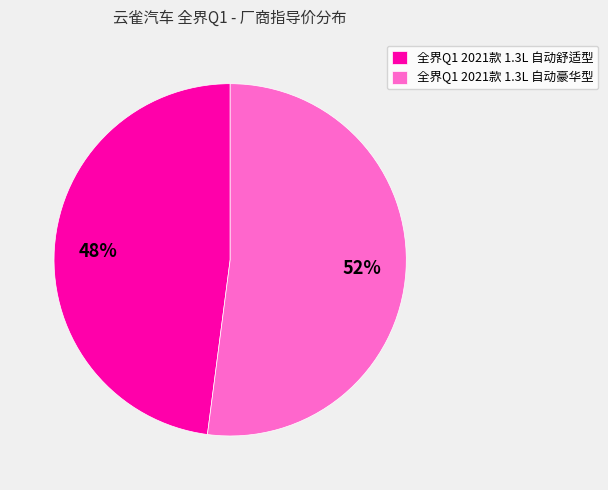

What is the majority slice?

全界Q1 2021款 1.3L 自动豪华型